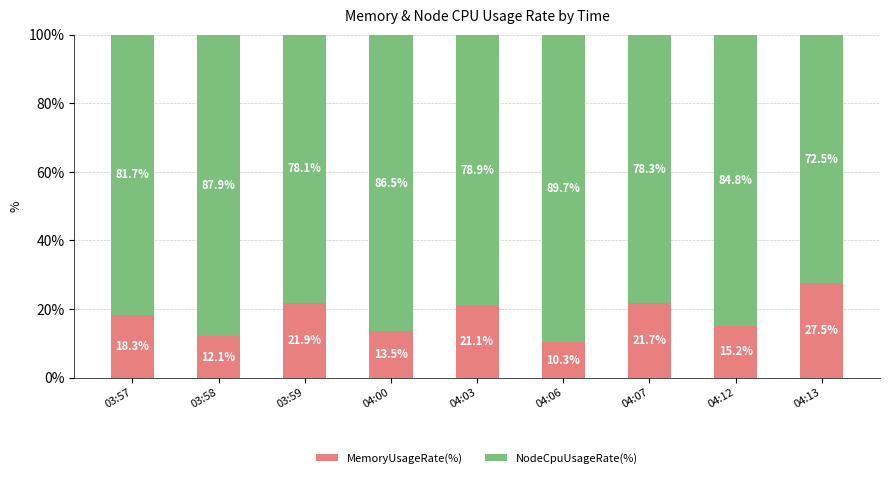

Reading left to right, what are the values for MemoryUsageRate(%)?

18.3	12.1	21.9	13.5	21.1	10.3	21.7	15.2	27.5